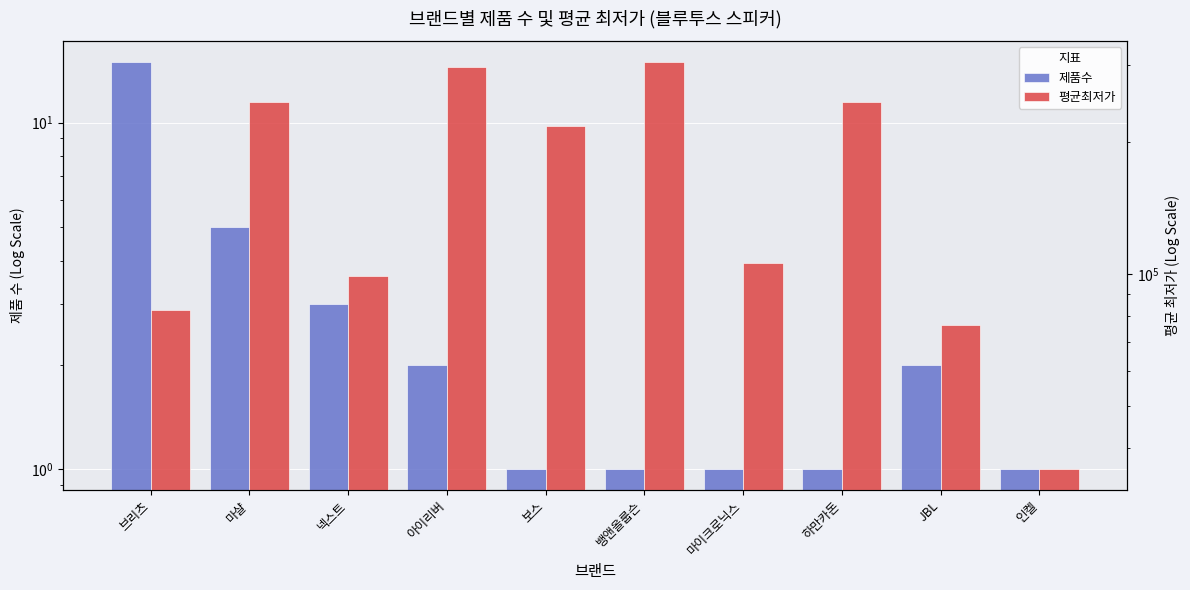

What are all the series names shown in the legend?

제품수, 평균최저가